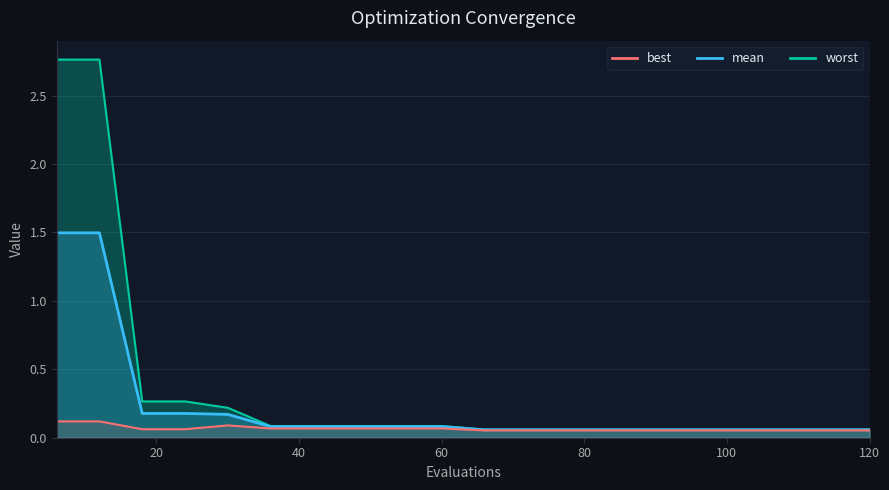

Which series has the largest range (max minus min)?

worst